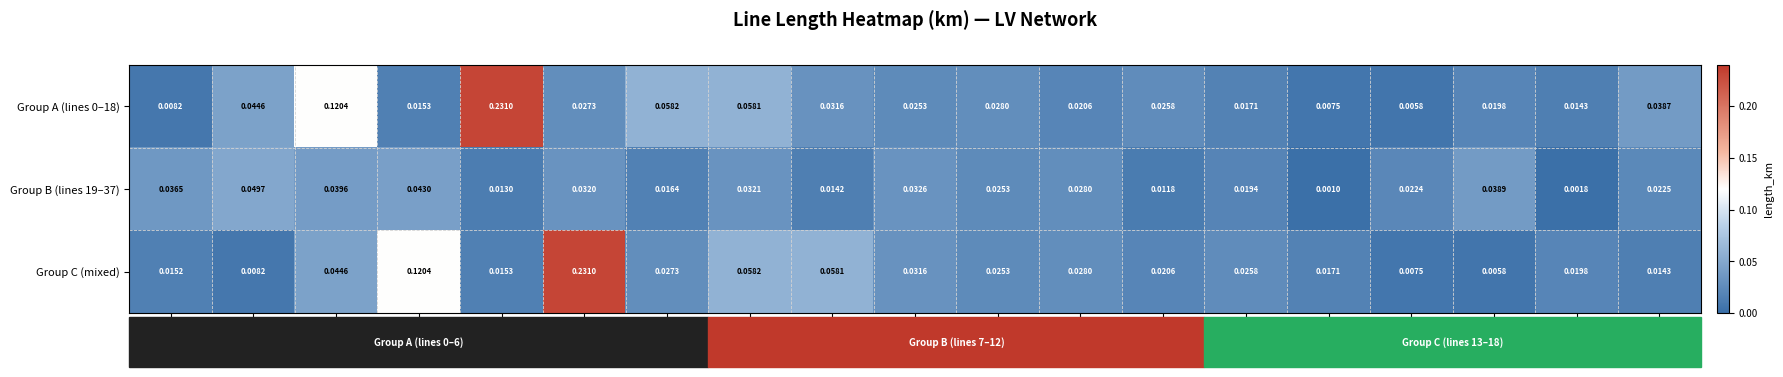

Which series changed the most between L2 and L5?

Group C (mixed)